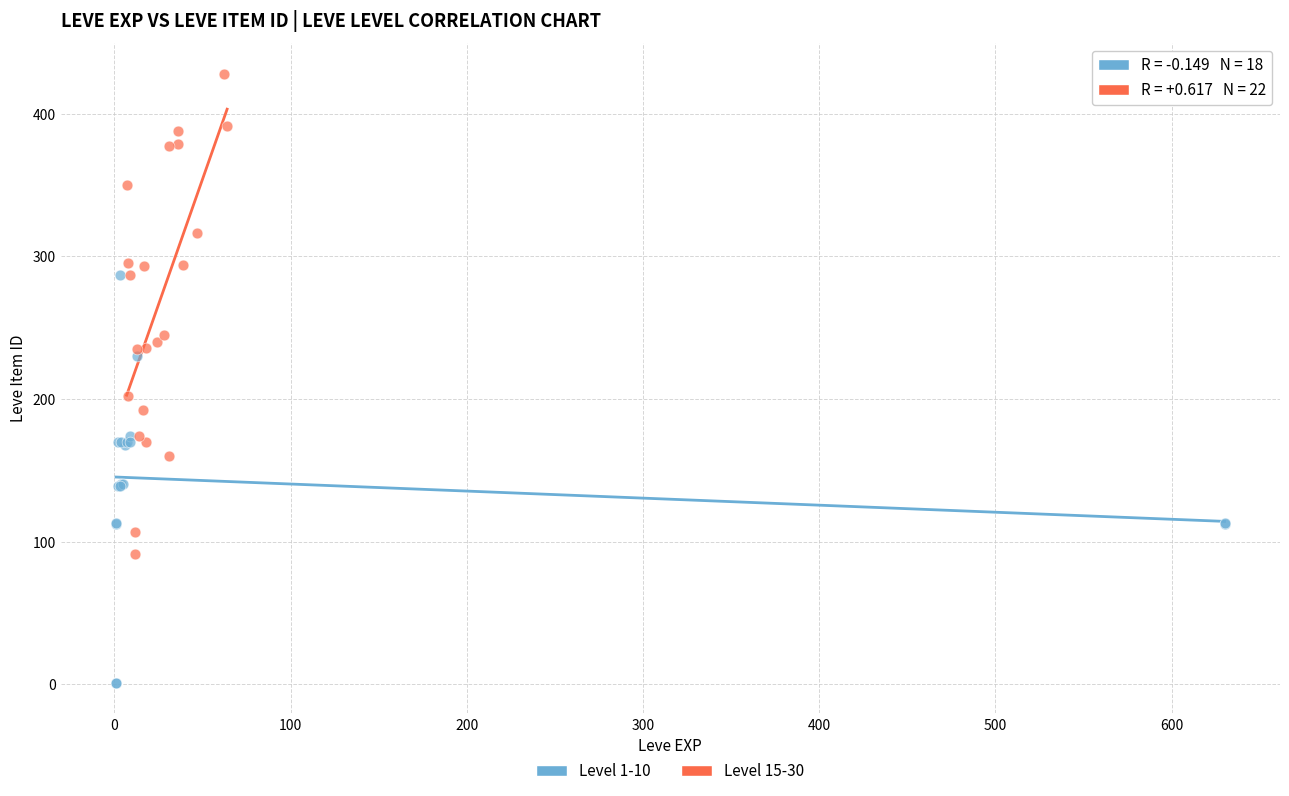

Which series contains the highest Y value?

Level 15-30